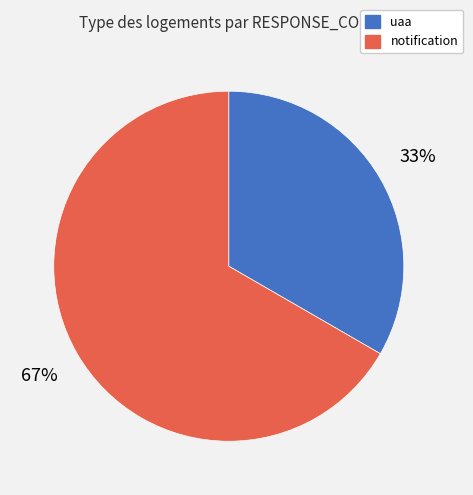

Which slice is the largest?

notification